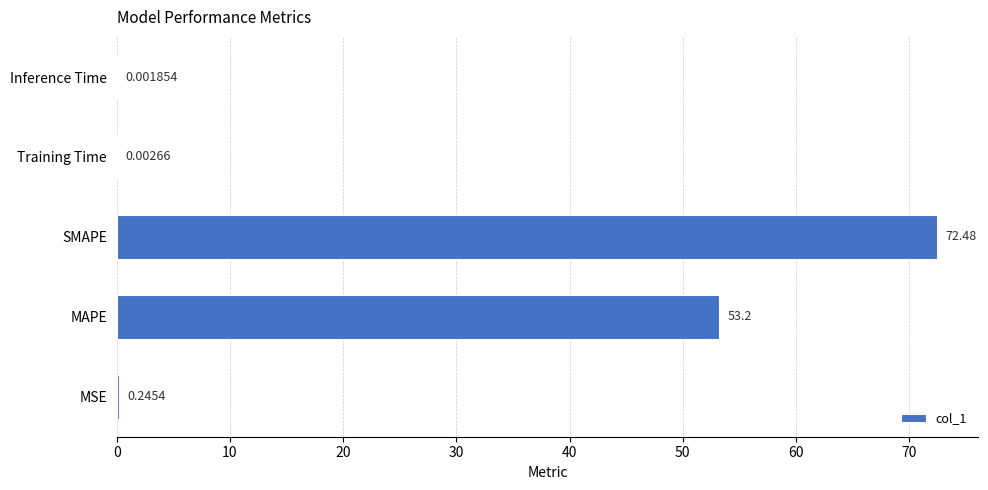

What is the sum of all values?

125.9